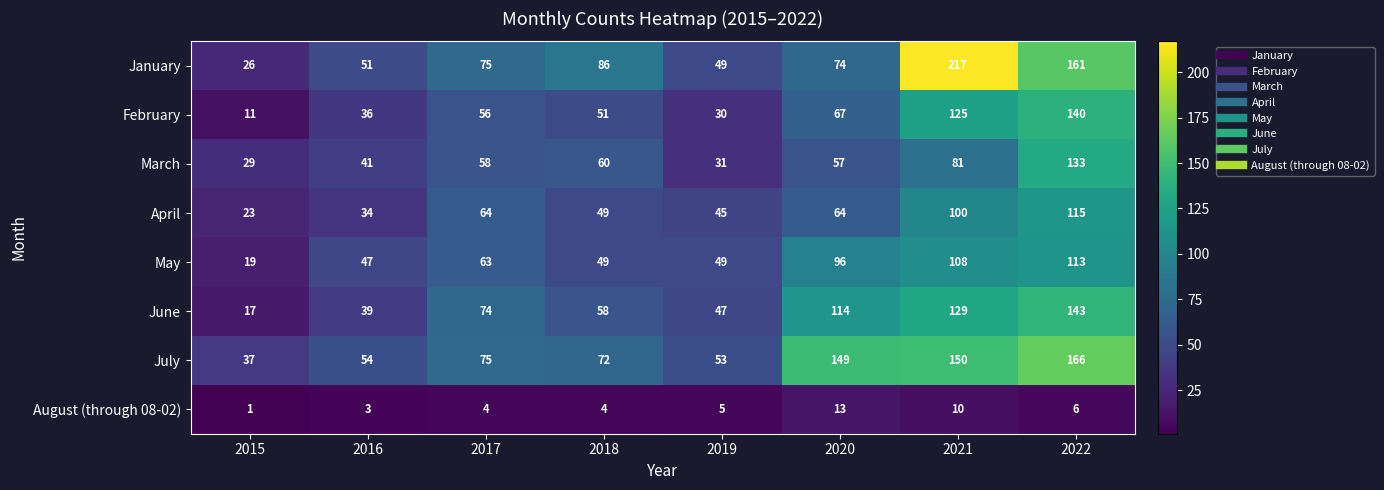

At how many categories does at least one series exceed 216?

1